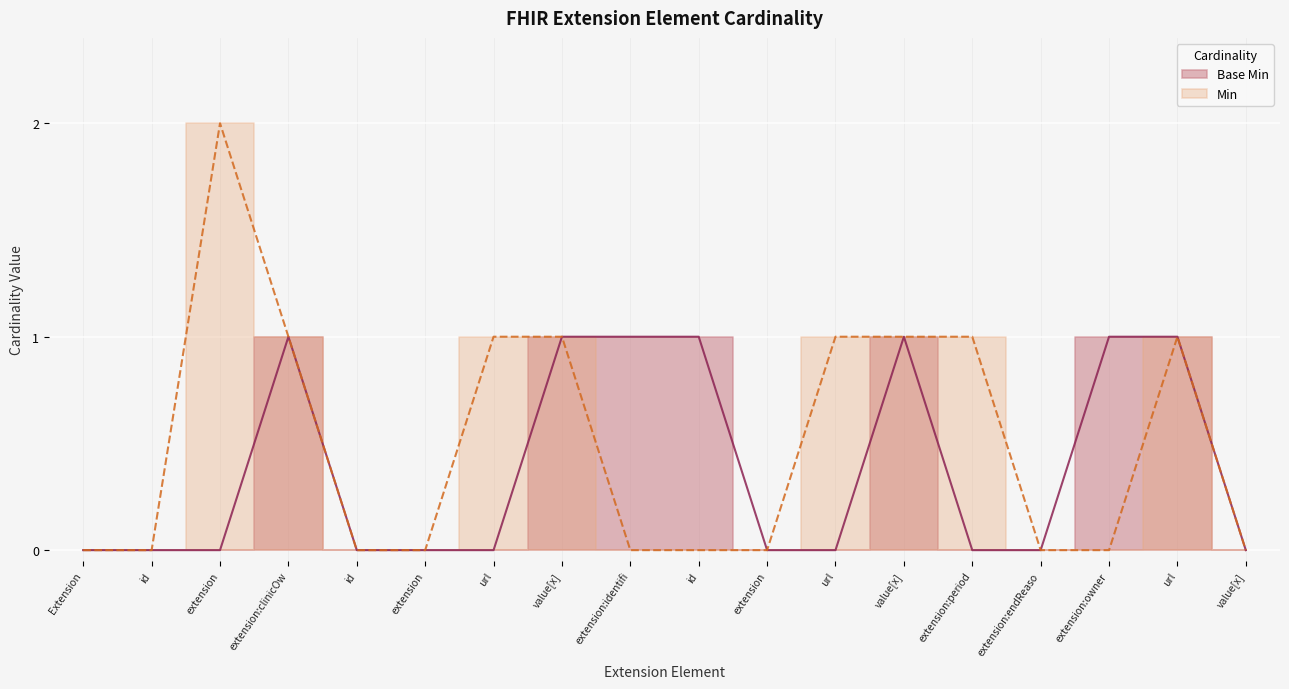

What is the difference between the maximum and minimum values?

1